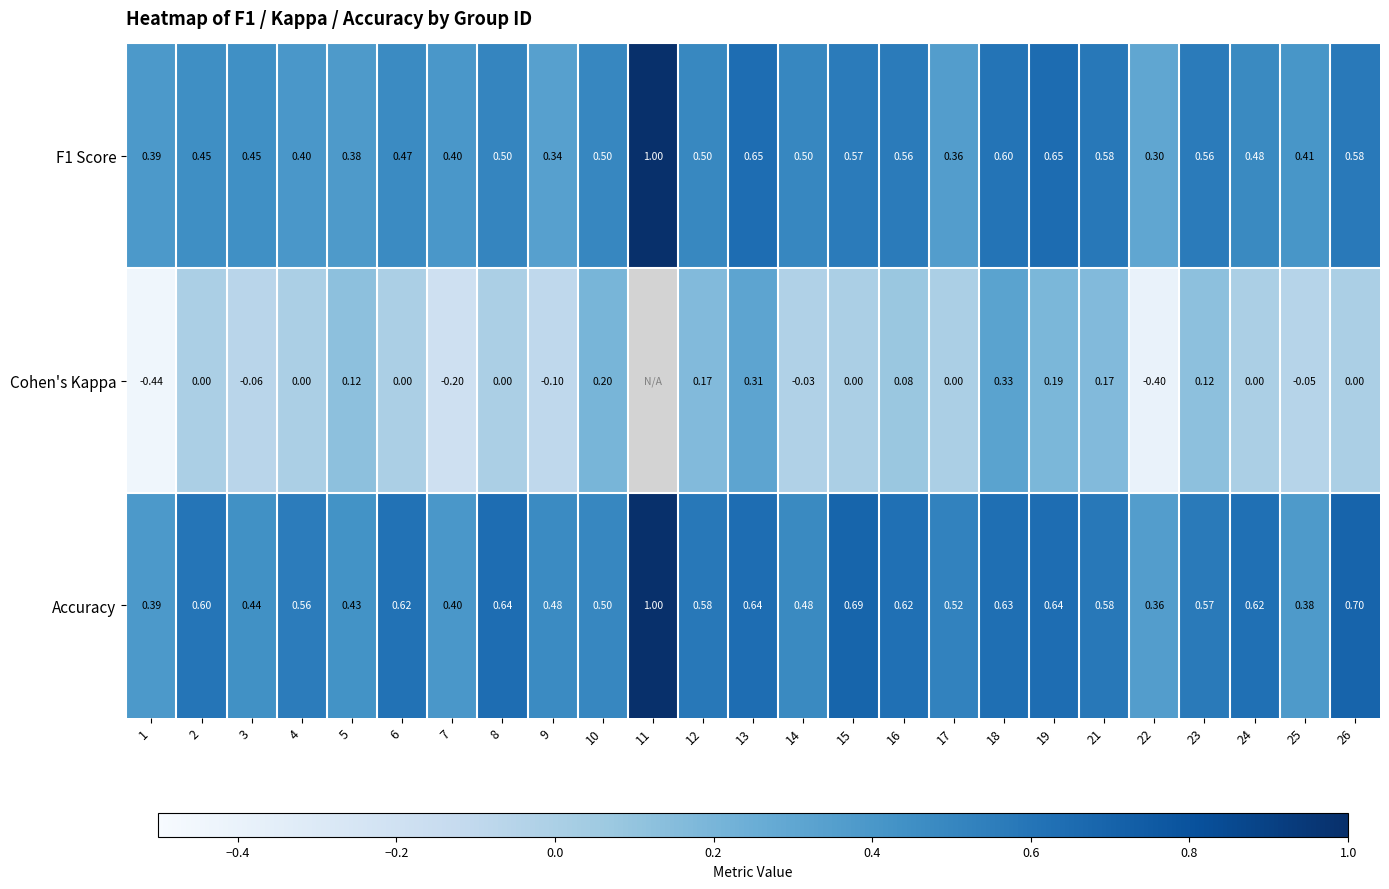

Is the value of Cohen's Kappa at 23 greater than the value of F1 Score at 1?

No